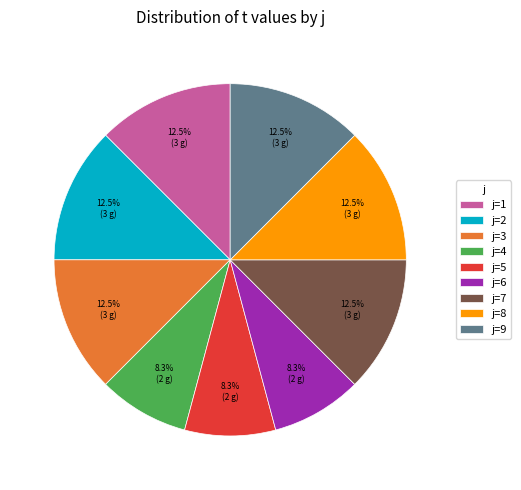

Is there a majority slice in this chart?

No